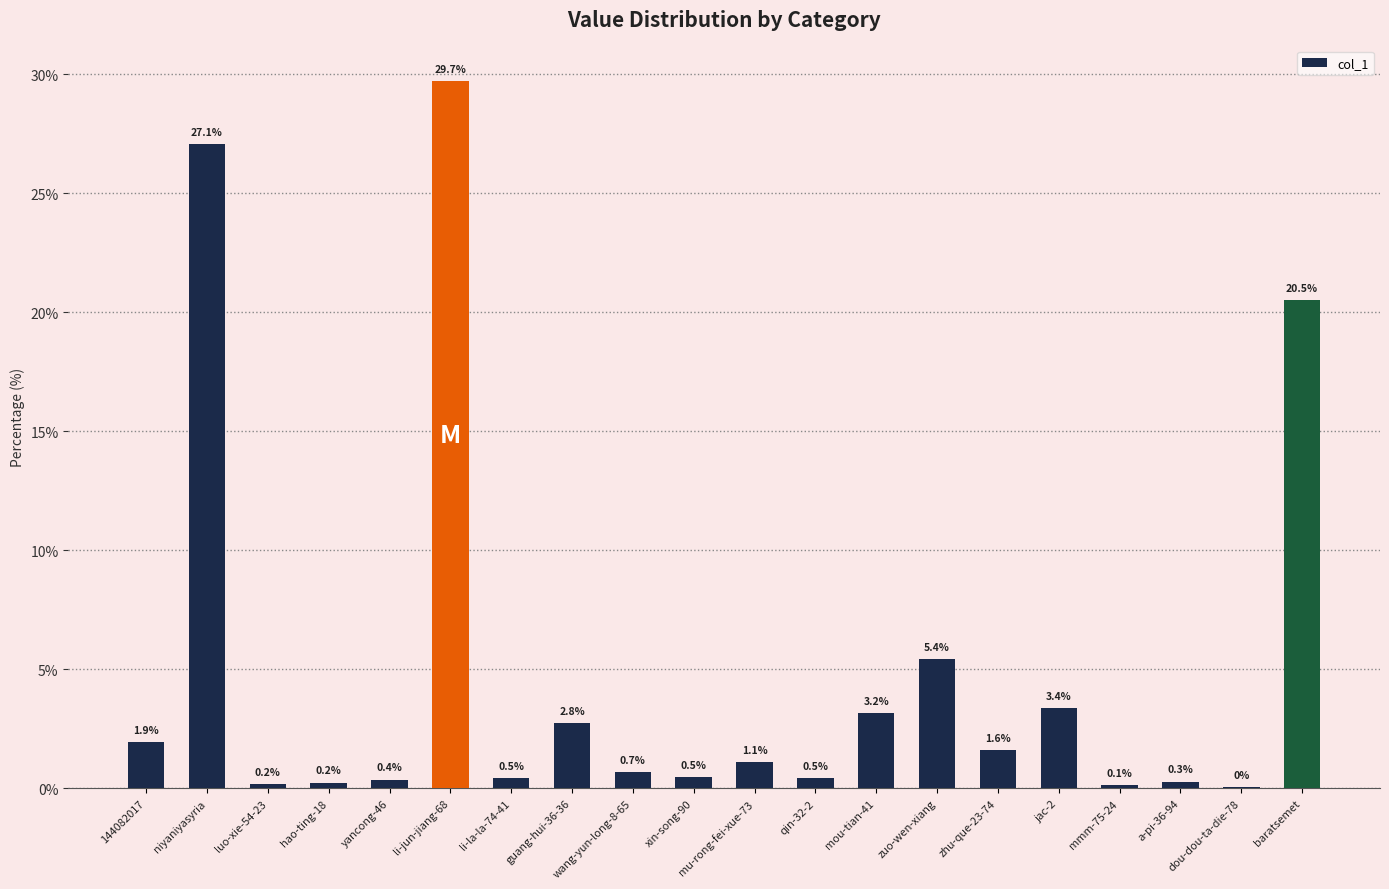

At which label is the value closest to 14?

baratsemet